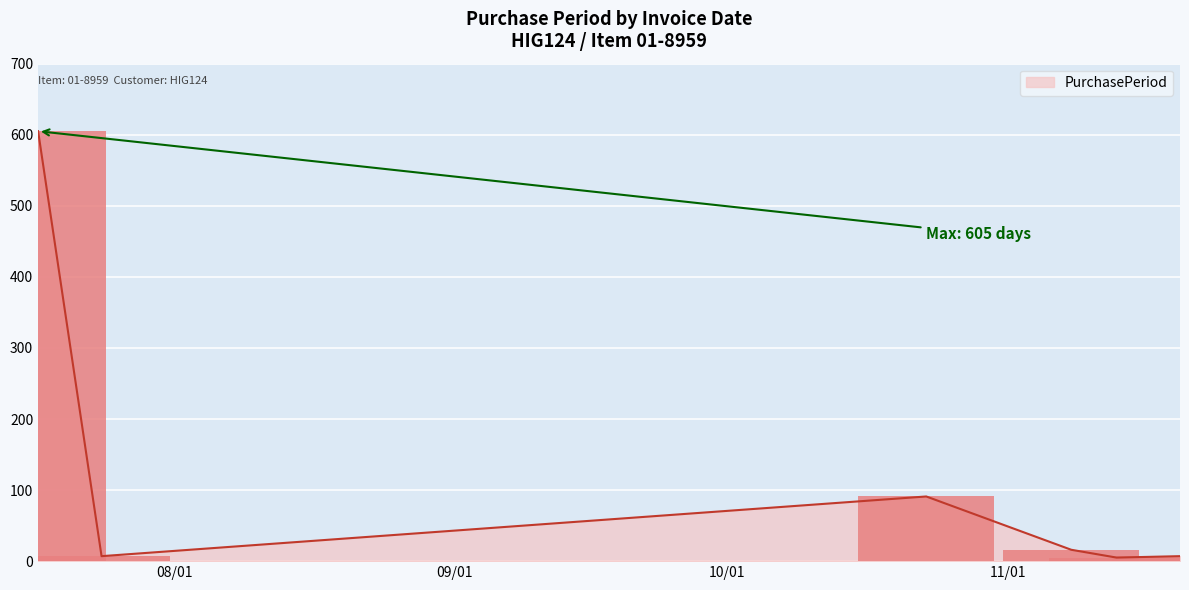

What is the greatest value displayed?

605